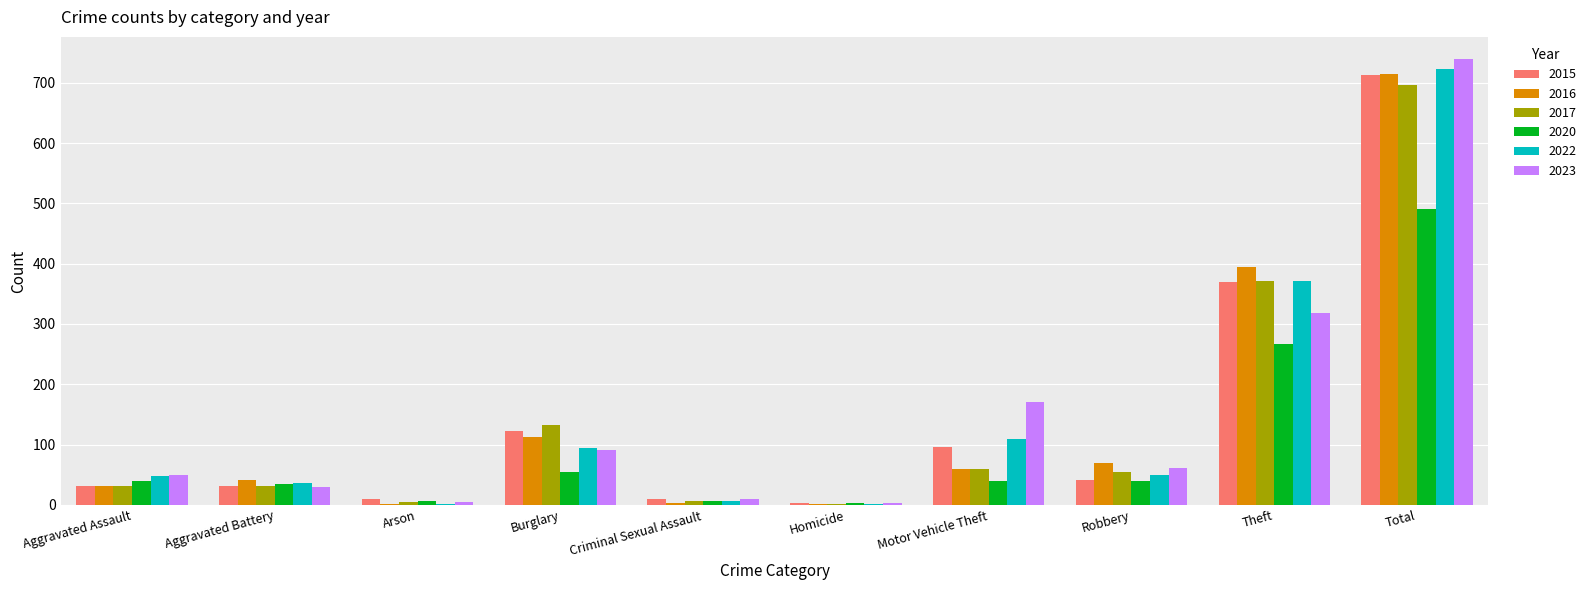

What is the approximate value of 2016 at Arson?

1